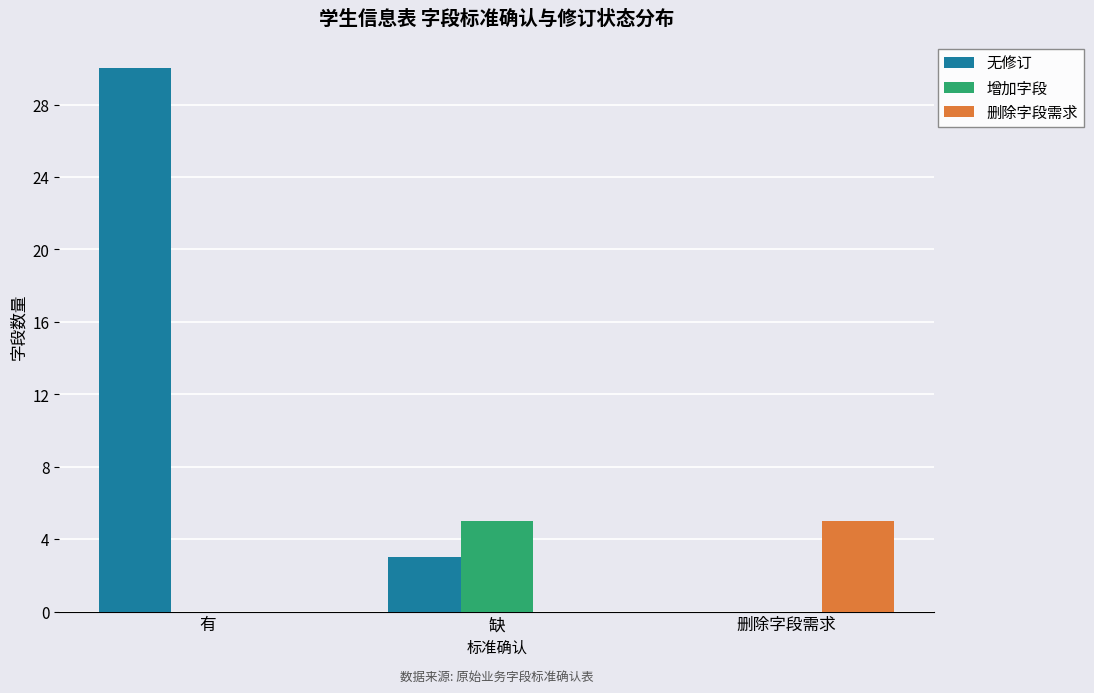

Is it true that 无修订 equals 0 at 删除字段需求?

True